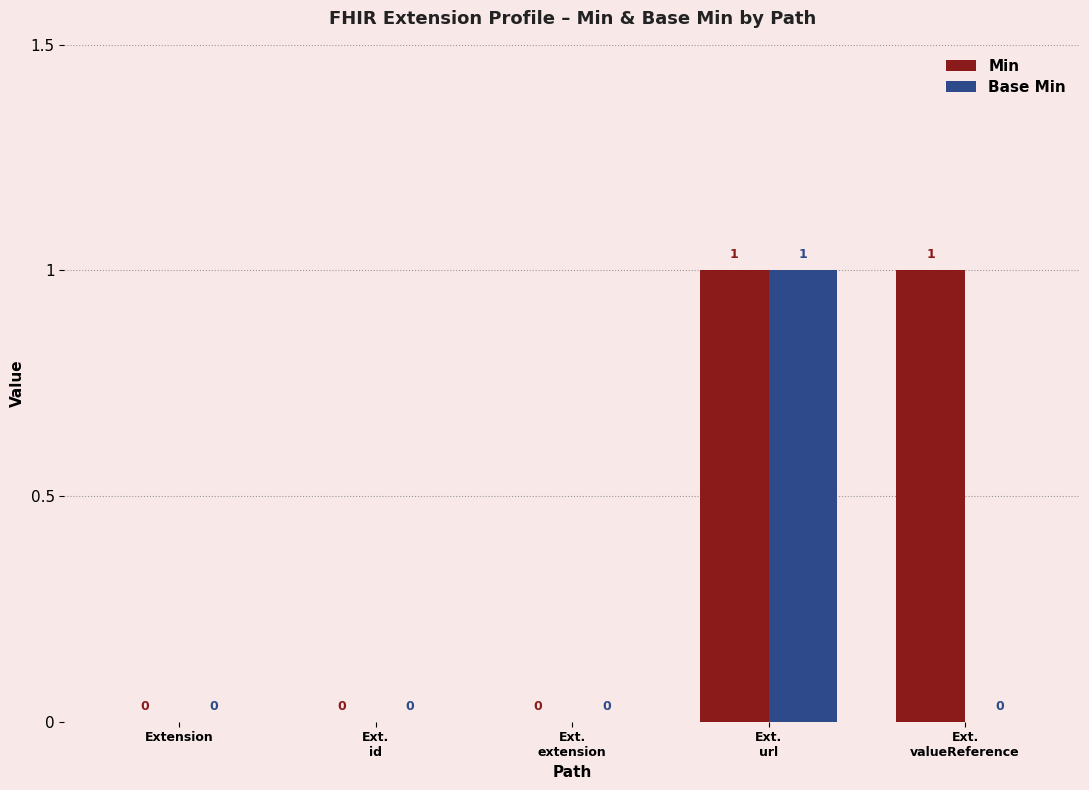

Reading left to right, transcribe all the data shown in this chart.

Min: Extension=0	Ext.
id=0	Ext.
extension=0	Ext.
url=1	Ext.
valueReference=1
Base Min: Extension=0	Ext.
id=0	Ext.
extension=0	Ext.
url=1	Ext.
valueReference=0